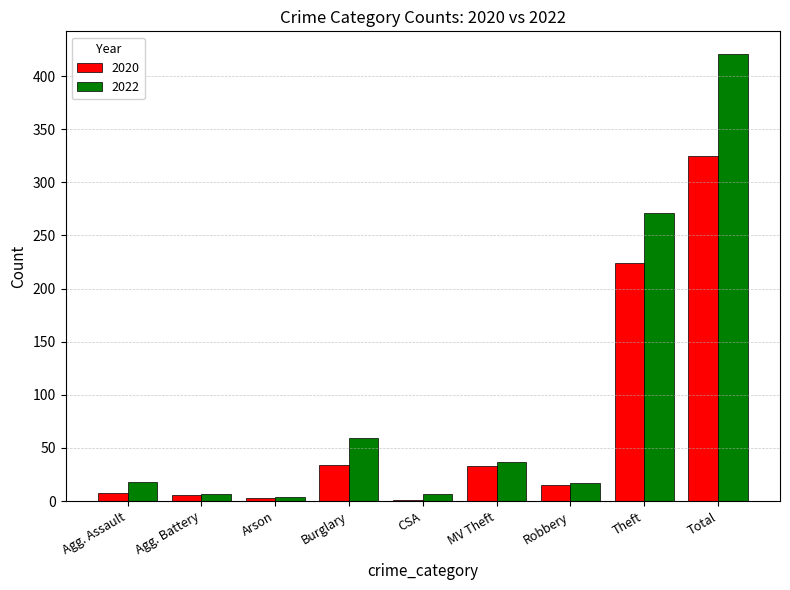

At which category is the sum across all series the highest?

Total